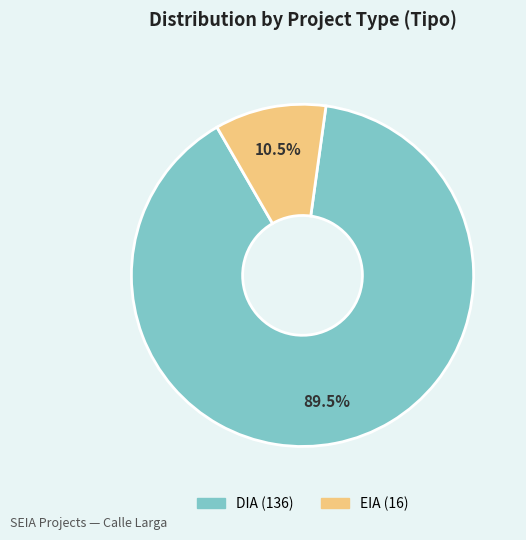

Is EIA the majority of the pie?

No